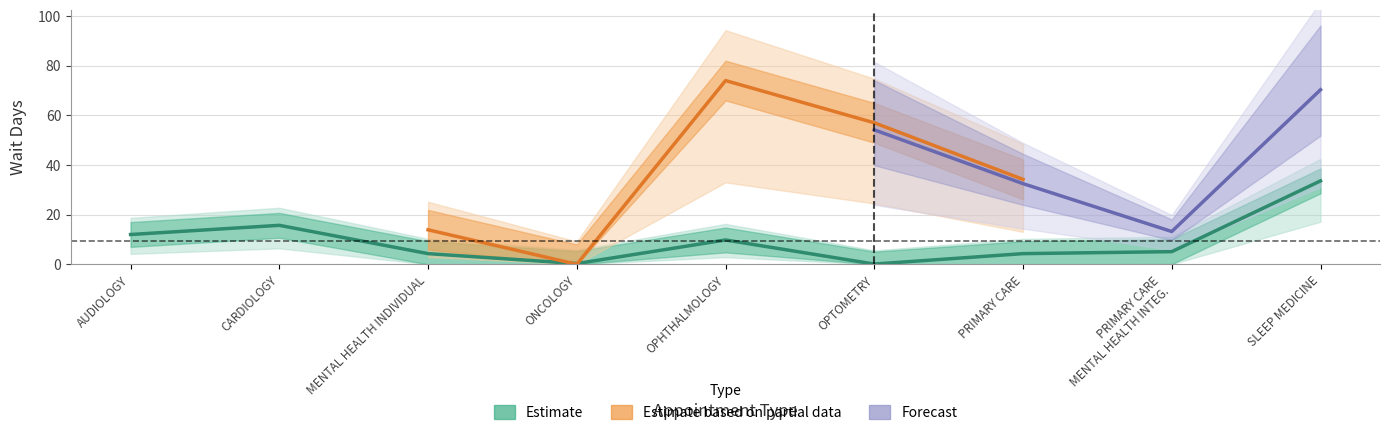

Rank the categories by value from highest to lowest.

SLEEP MEDICINE, CARDIOLOGY, AUDIOLOGY, OPHTHALMOLOGY, PRIMARY CARE MENTAL HEALTH INTEG., MENTAL HEALTH INDIVIDUAL, PRIMARY CARE, ONCOLOGY, OPTOMETRY